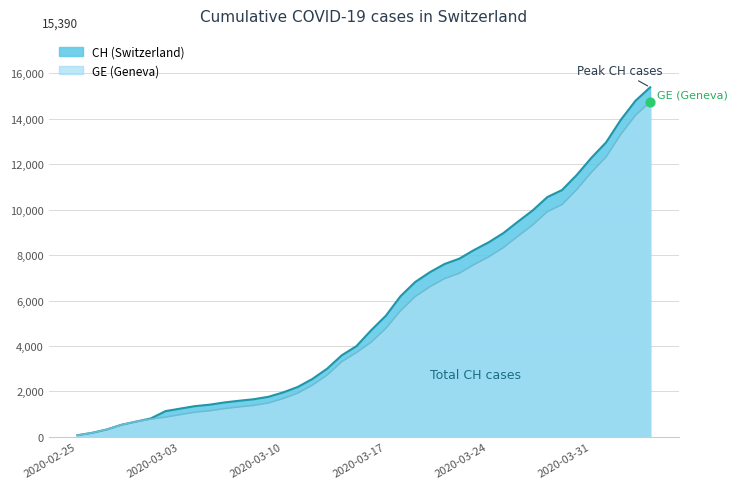

What are all the series names shown in the legend?

CH, GE